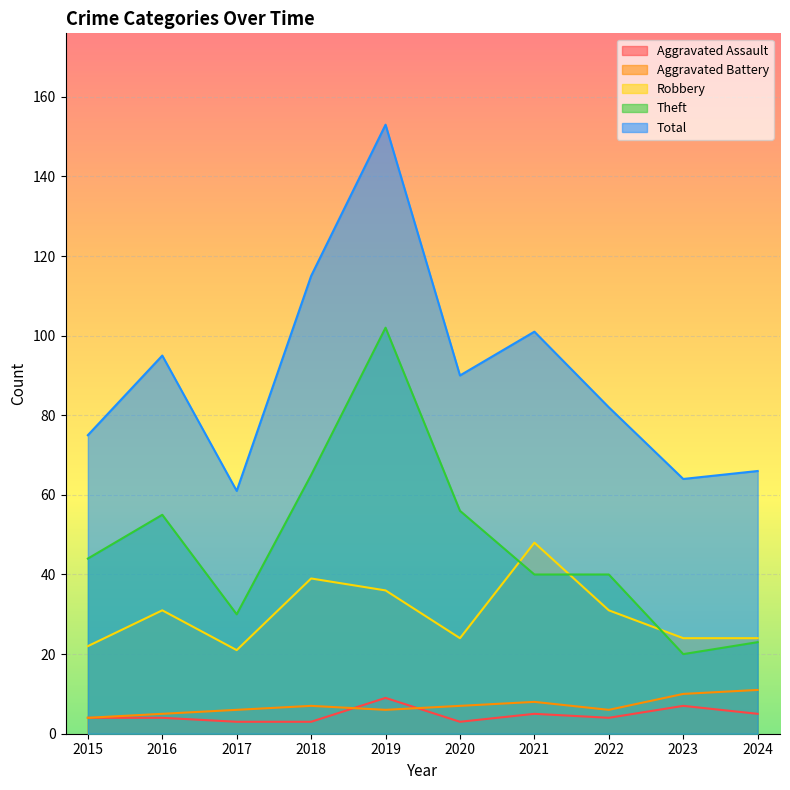

What is the minimum value shown in the chart?

3